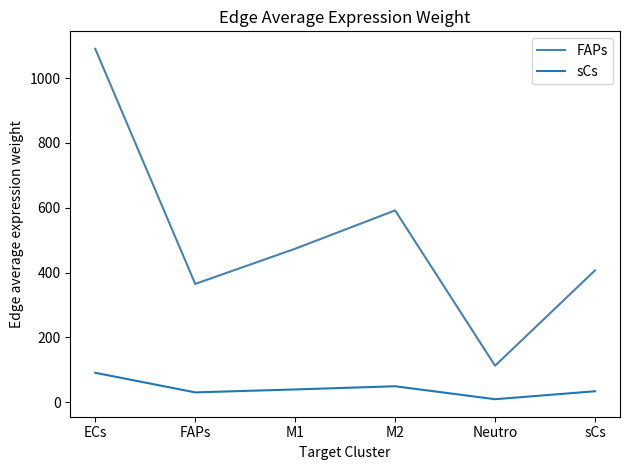

Which category has the highest value in the sCs series?

ECs